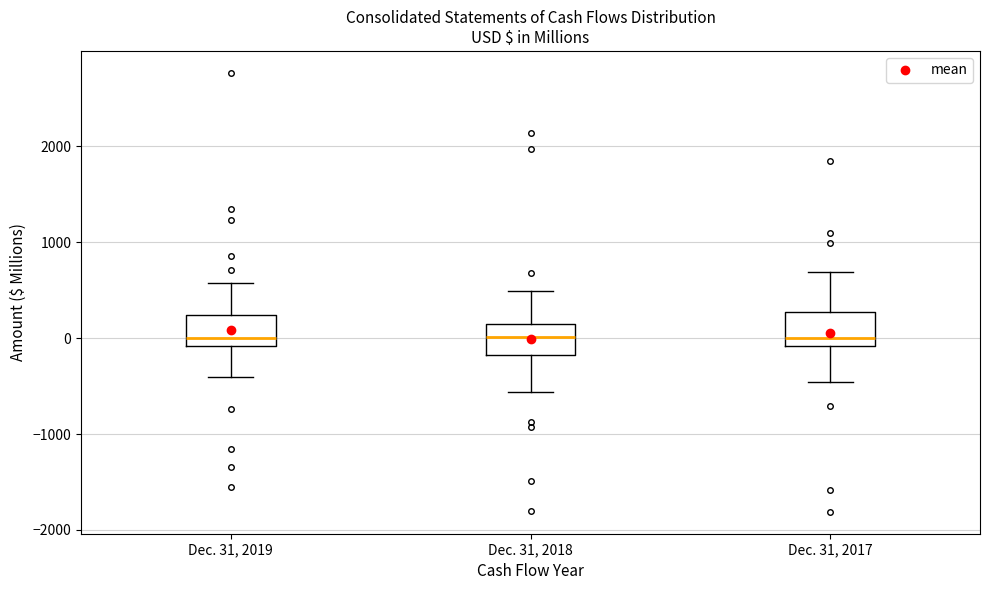

Where is the lower edge of the box for Dec. 31, 2019 on the y-axis? The values are not printed on the chart, so give them approximately, as read against the axis.

-100